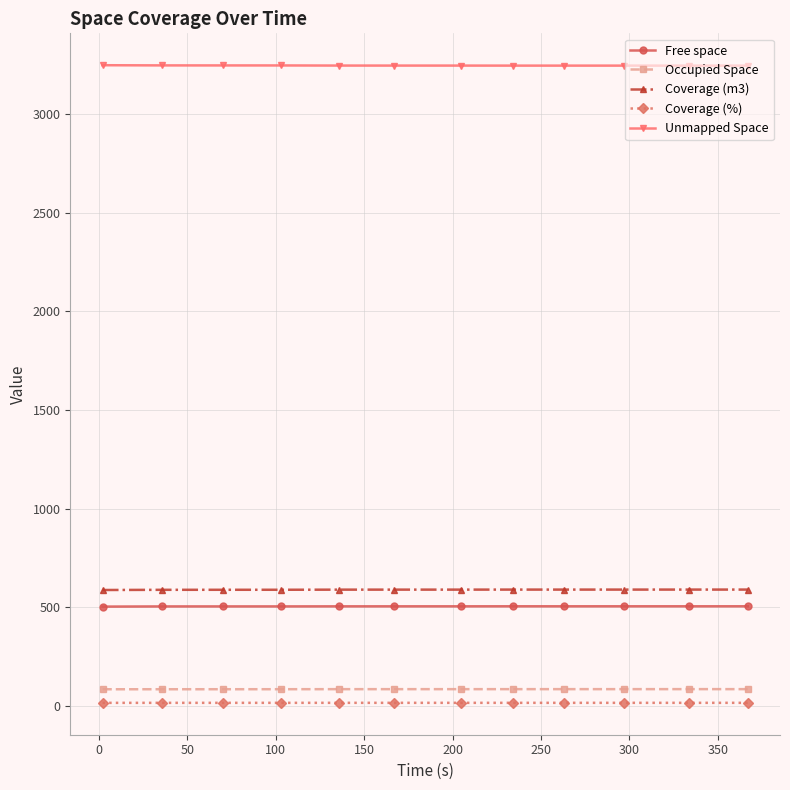

At how many categories does at least one series exceed 1439?

12